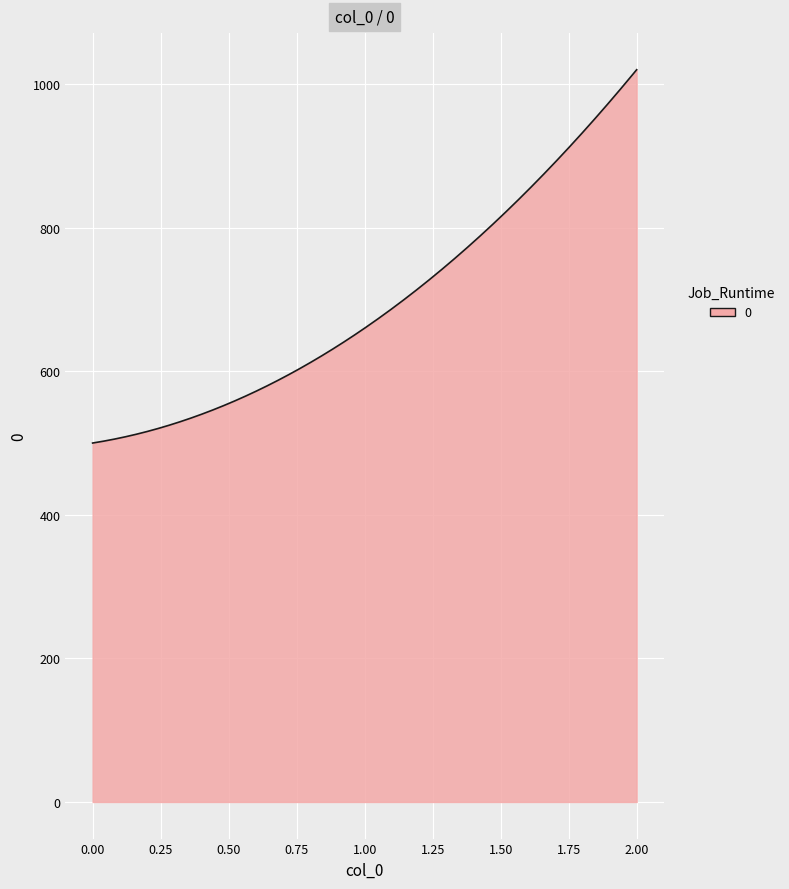

What is the greatest value displayed?

1020.0